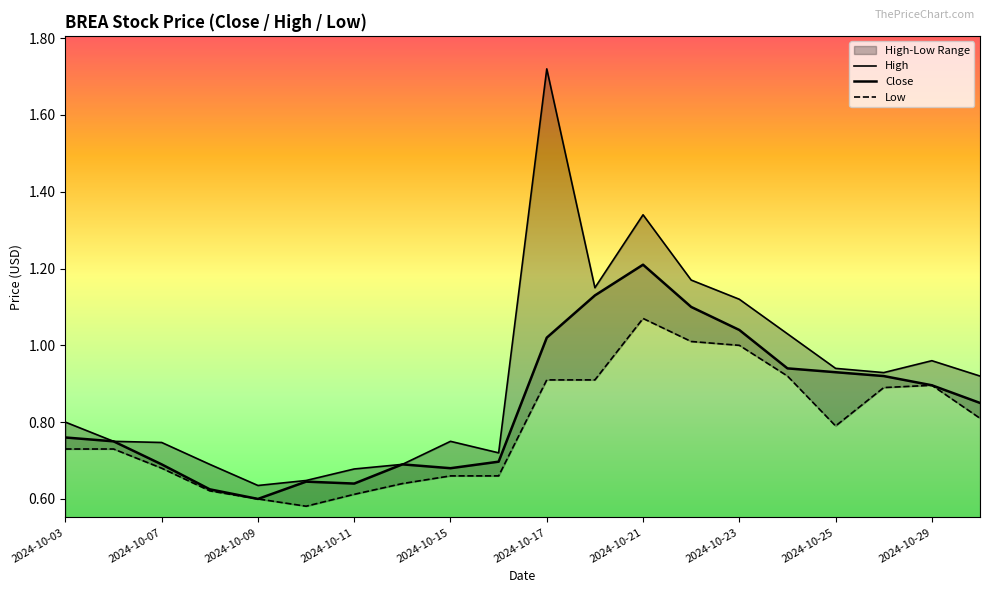

What is the smallest value displayed?

0.6